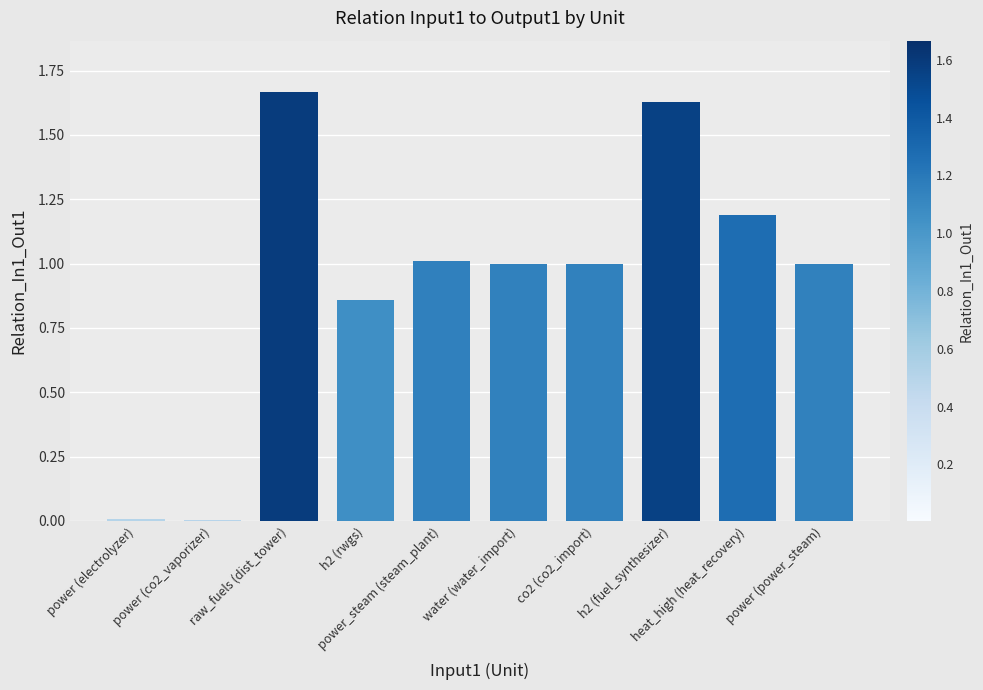

How many categories are shown in the chart?

10